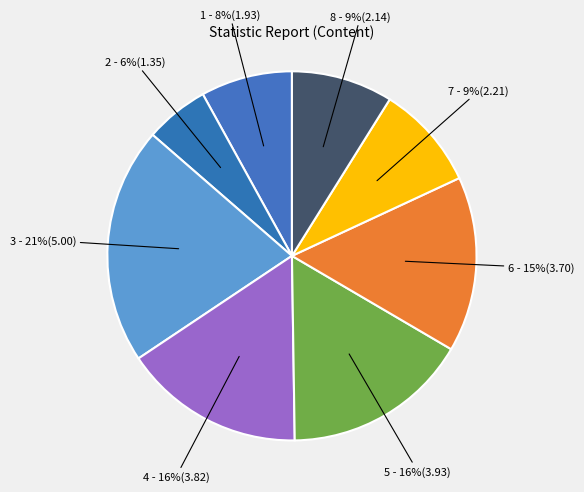

Which slice is the smallest?

2